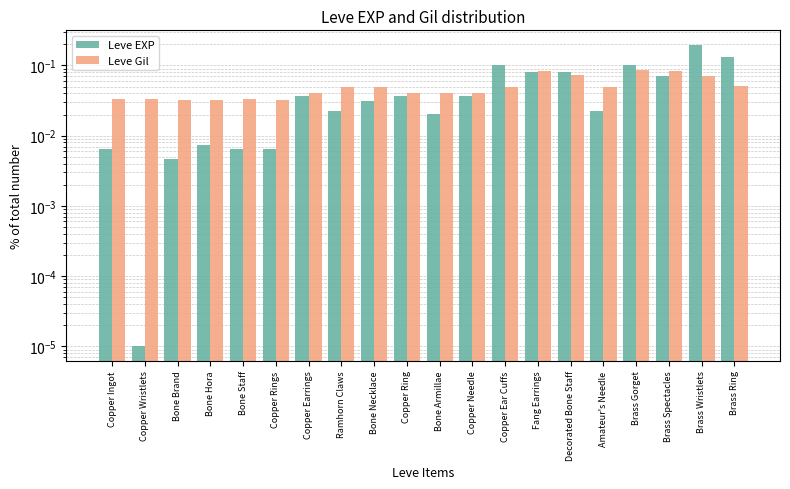

What is the maximum value for Leve EXP?

0.2